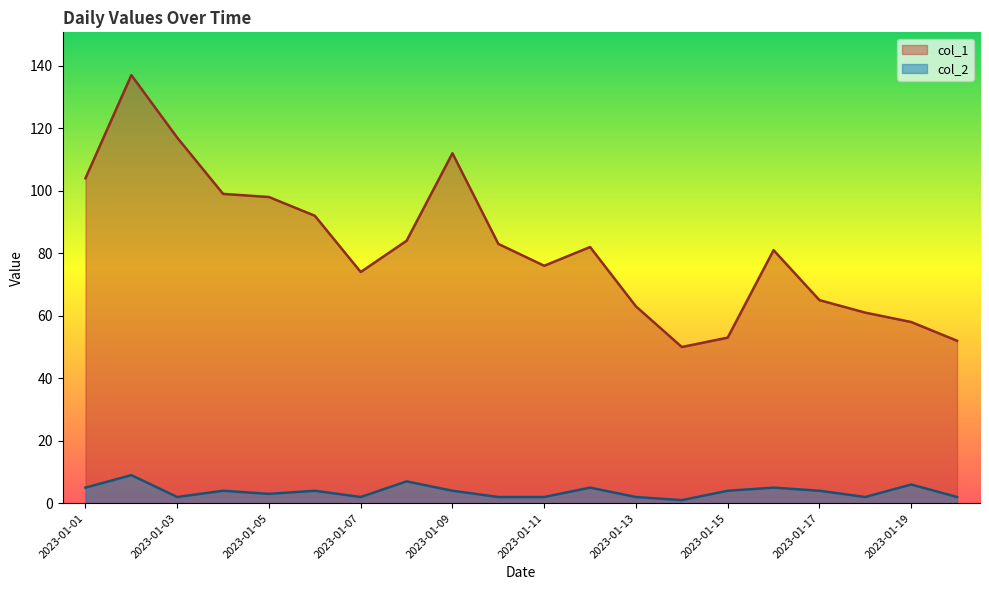

What is the difference between the highest and lowest values at 2023-01-20?

50